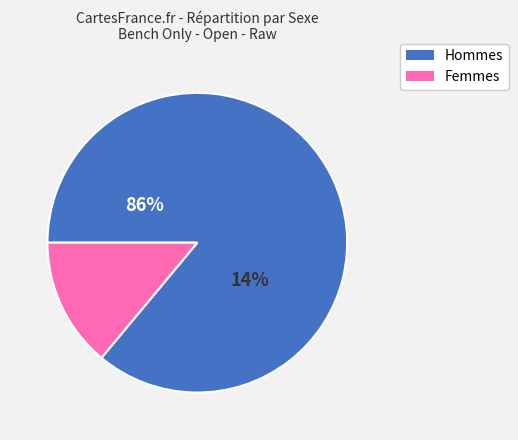

What is the total percentage of F and M?

100.0%